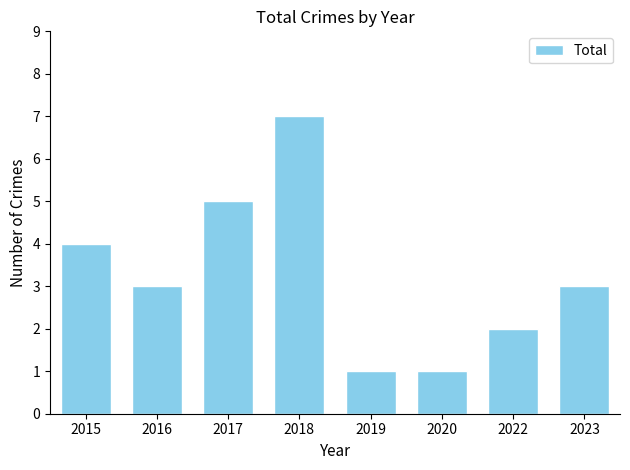

Which label corresponds to the largest value in the chart?

2018